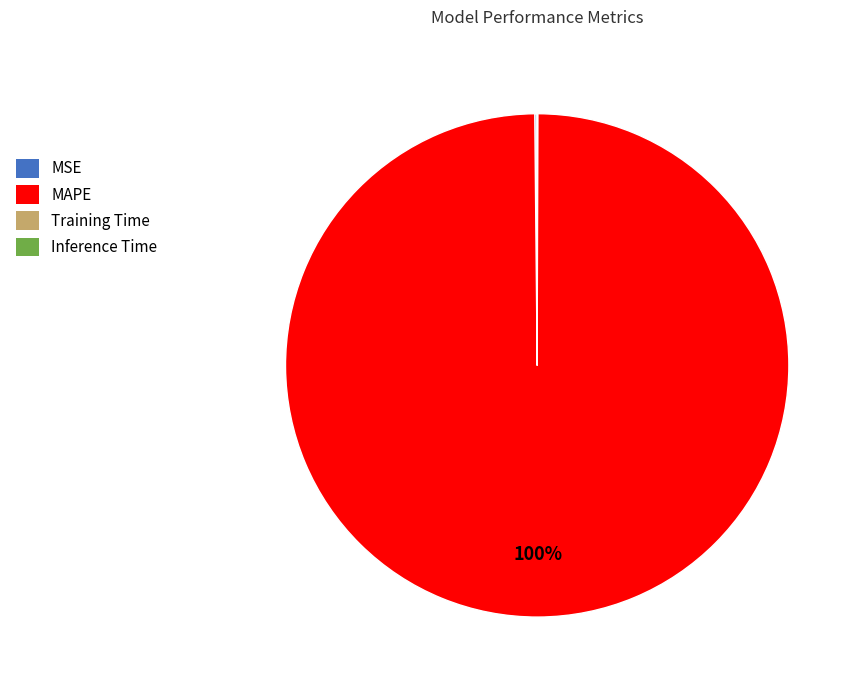

Which slice is the largest?

MAPE